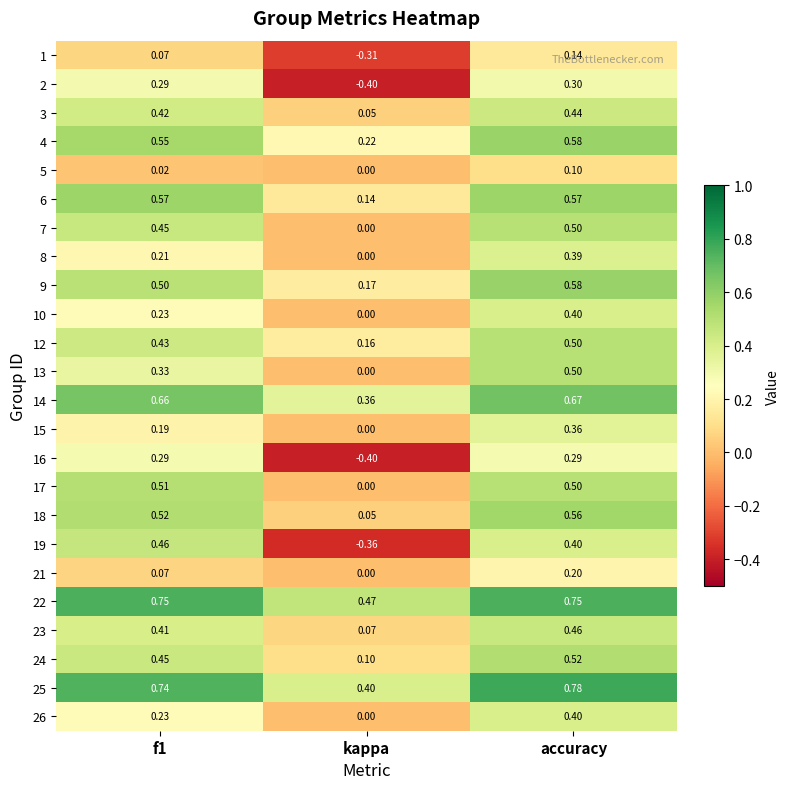

At which label is 13 closest to 0?

kappa